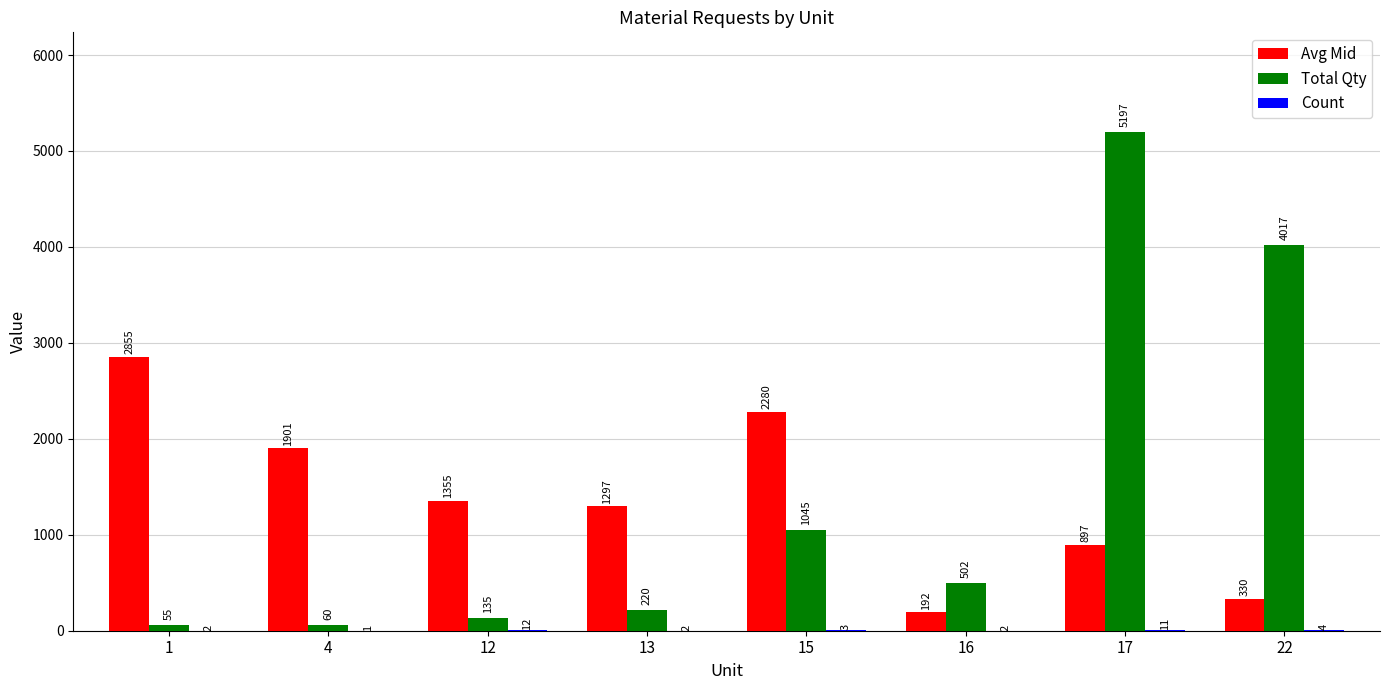

The Total Qty series shows 5548 at 22. True or false?

False